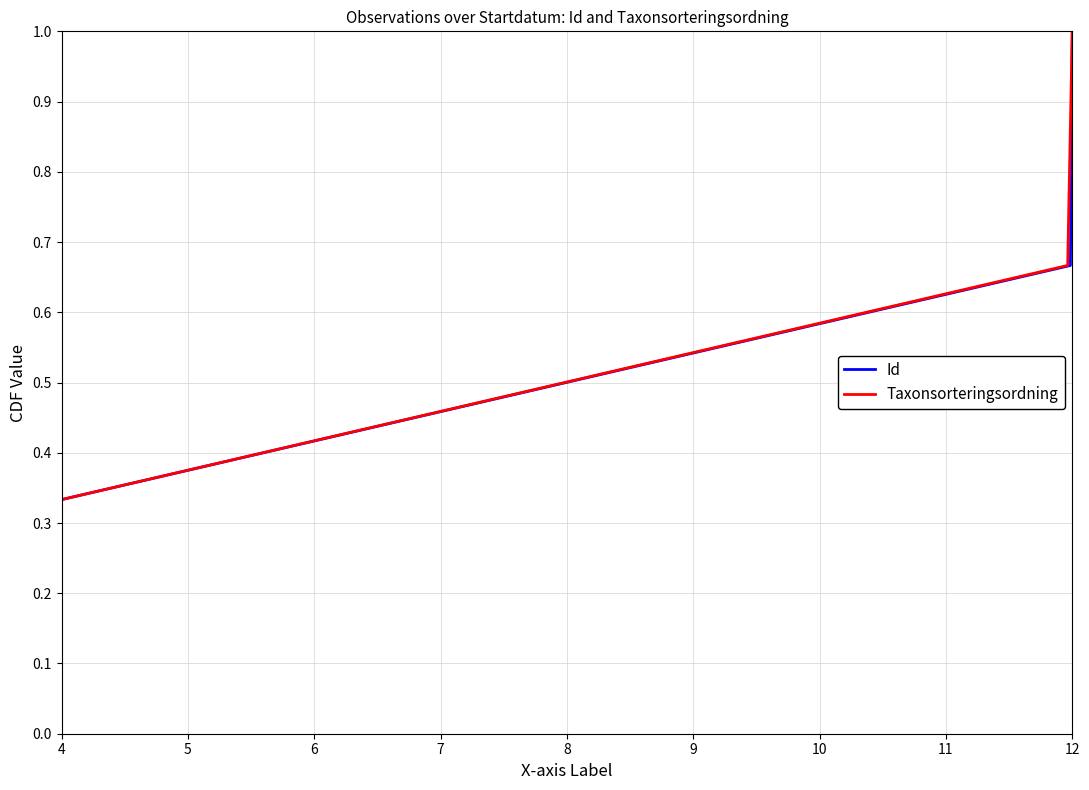

Does the chart have visible grid lines?

Yes